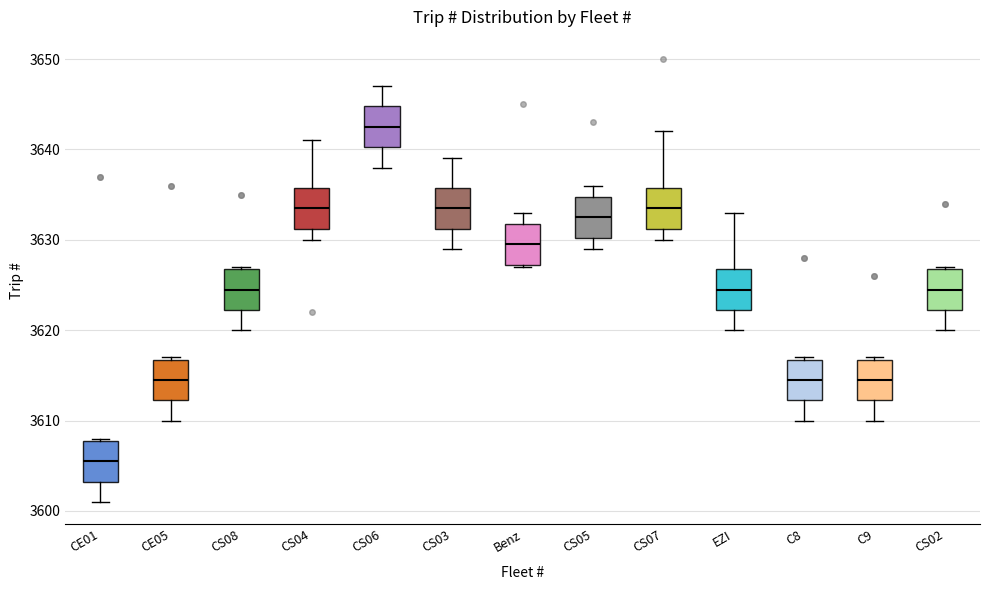

Where is the lower edge of the box for CS06 on the y-axis? The values are not printed on the chart, so give them approximately, as read against the axis.

3640